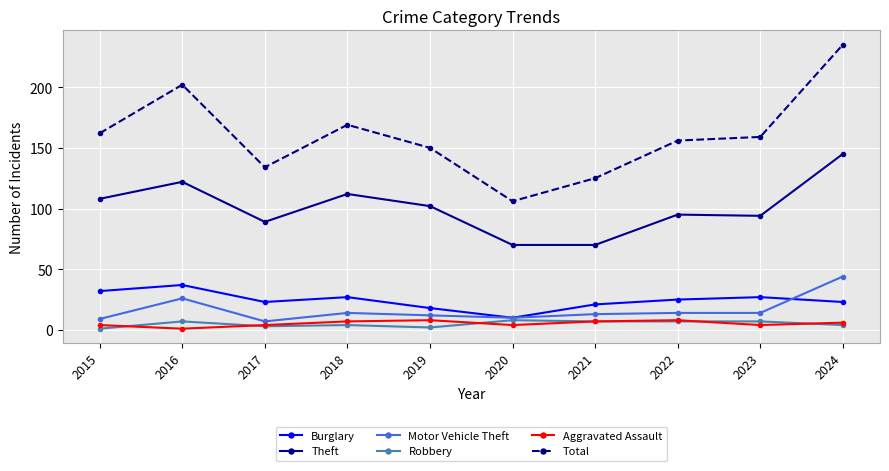

At how many categories does at least one series exceed 72?

10